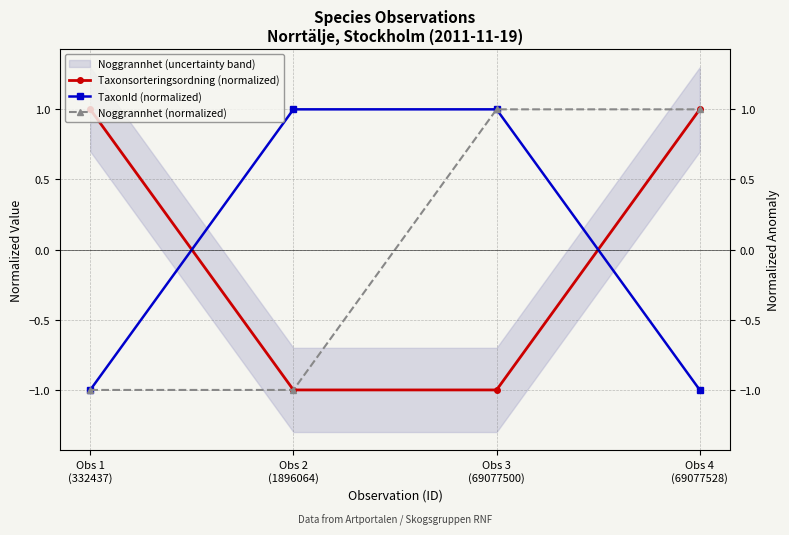

Where is Taxonsorteringsordning (normalized) nearest to the value 0?

Obs 1
(332437)